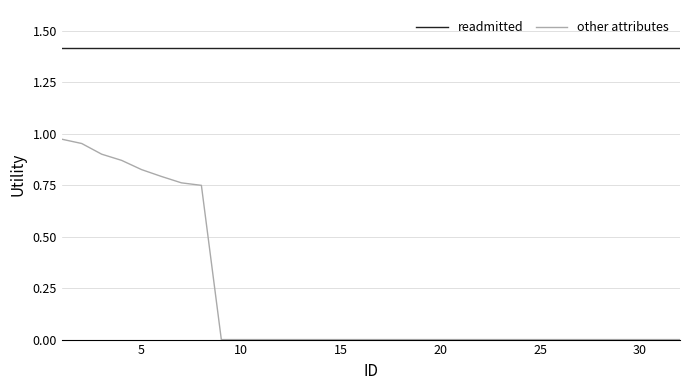

True or false: other attributes and readmitted intersect in this chart.

False